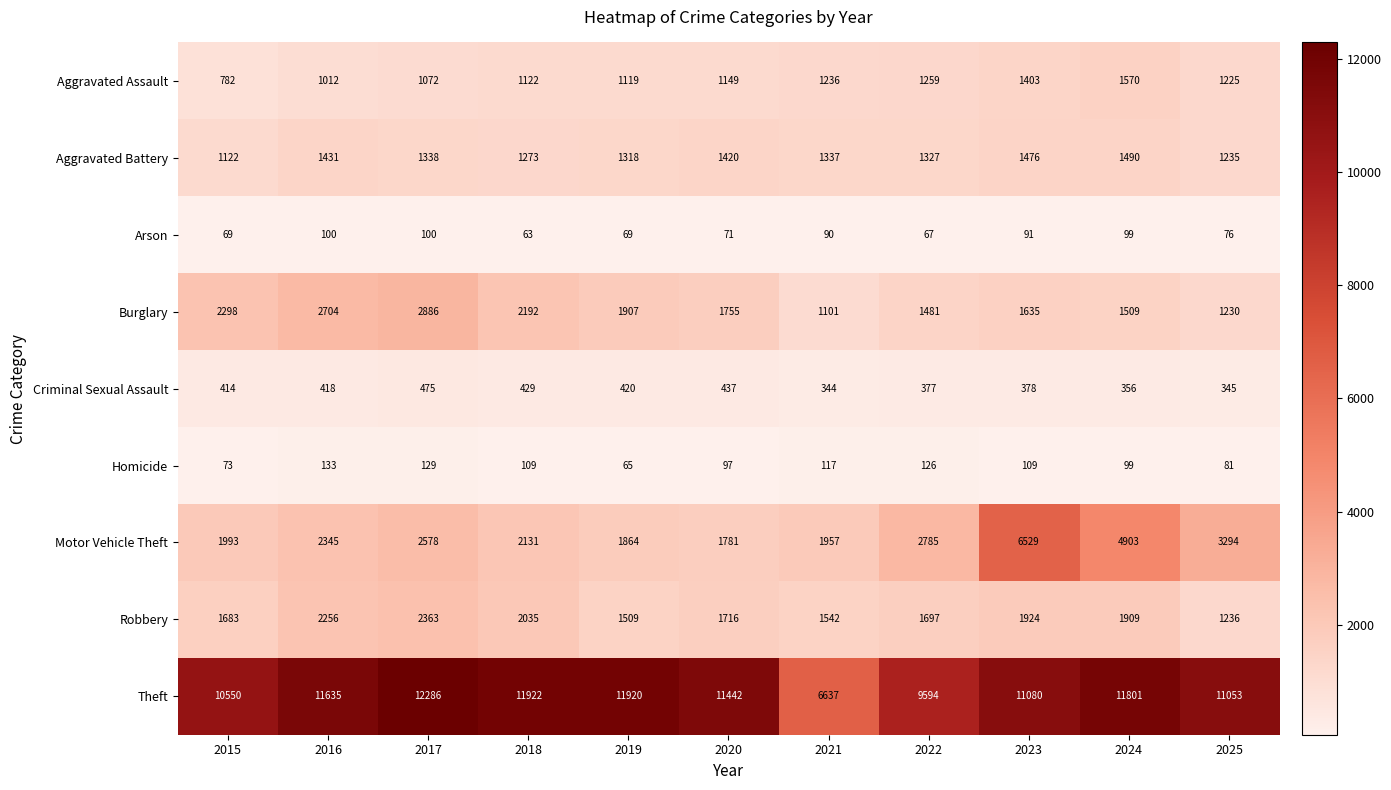

What is the sum of the Arson values at 2018 and 2022?

130